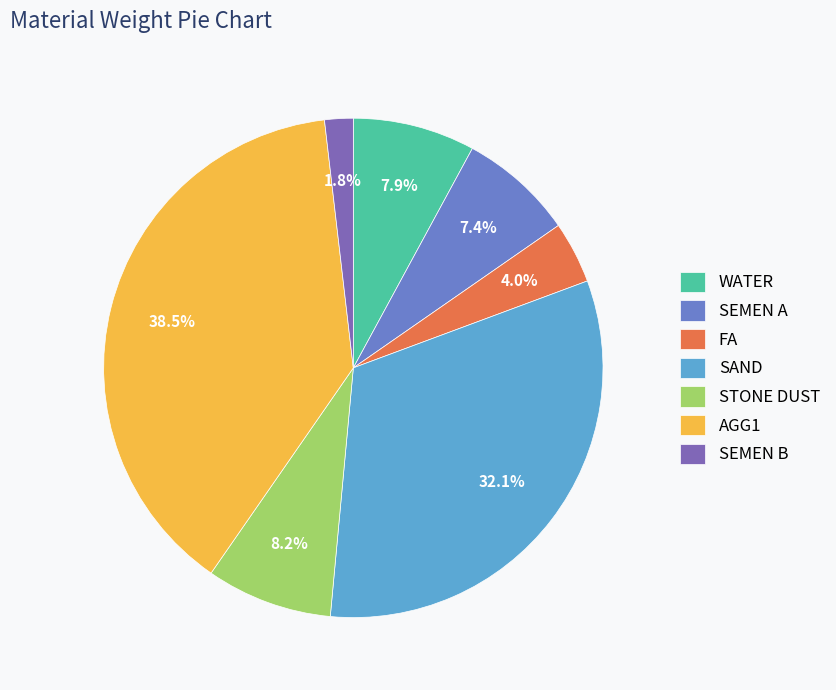

Is the sum of SEMEN A and STONE DUST greater than half?

No